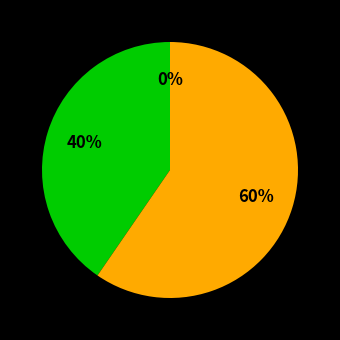

Which category has the smallest portion of the pie?

Null